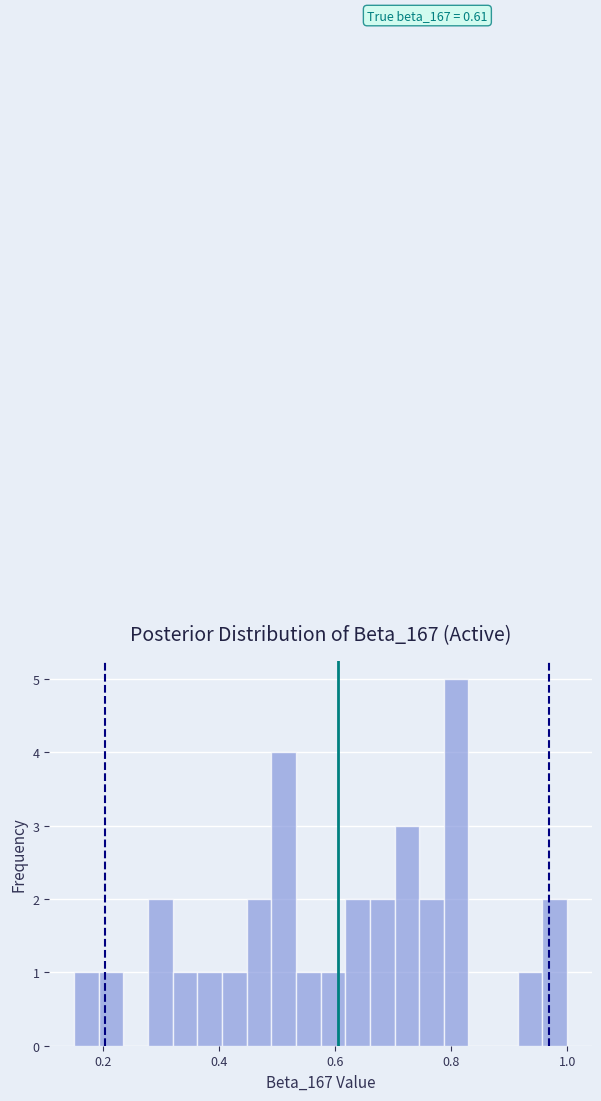

Read against the x-axis, roughly where is the centre of the tallest bar?

0.80